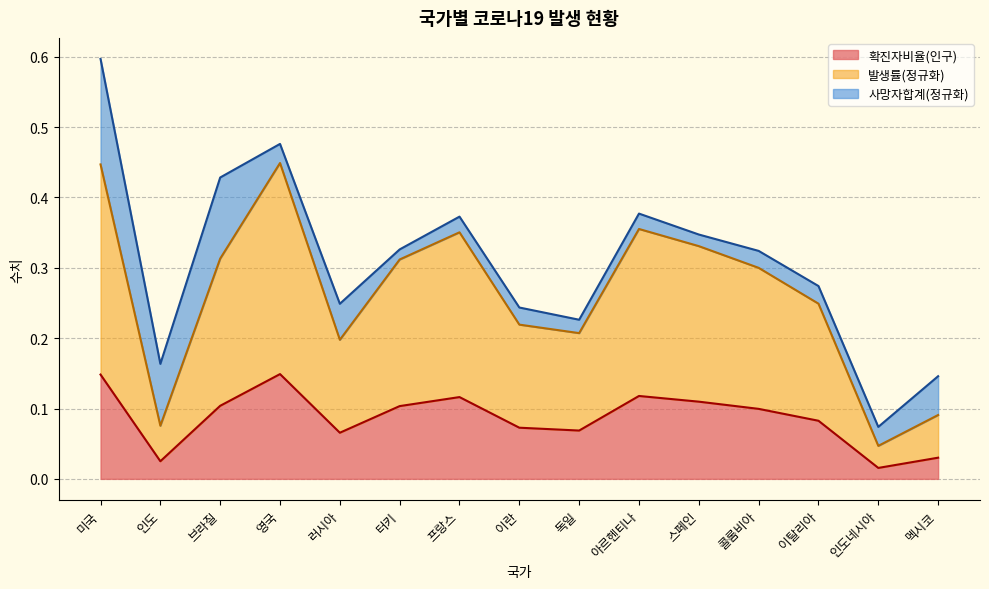

True or false: 발생률 and 확진자비율(인구) cross at least once.

False